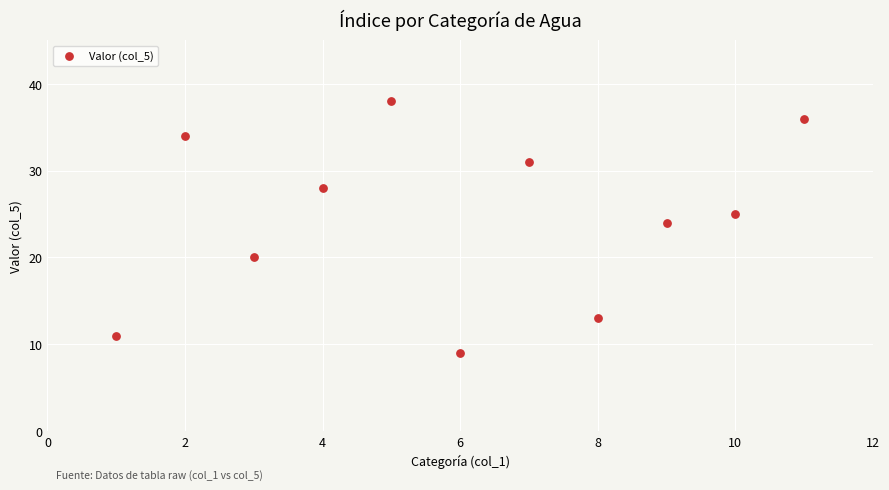

What Y value in the scatter plot is closest to 23?

24